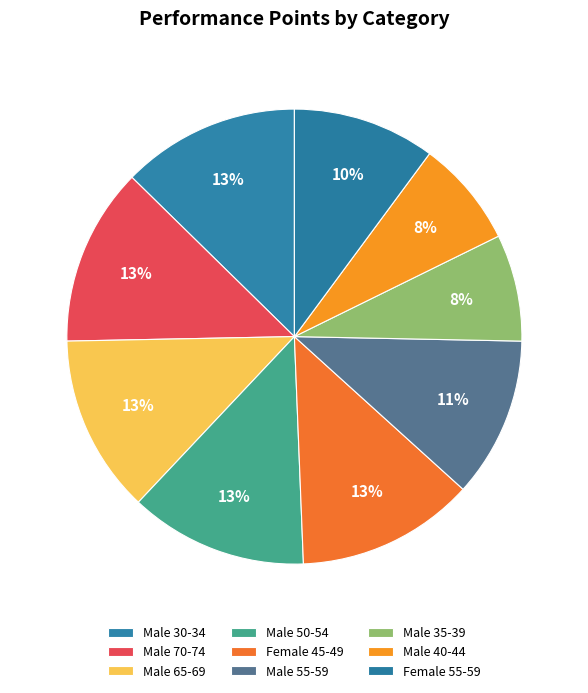

Combined, what portion of the pie is Female 55-59 and Male 50-54?

22.8%